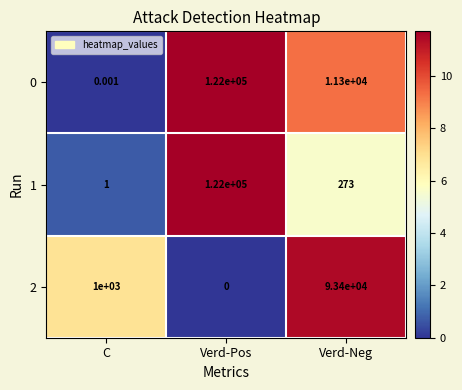

Which category has the lowest value across all series?

Verd-Pos